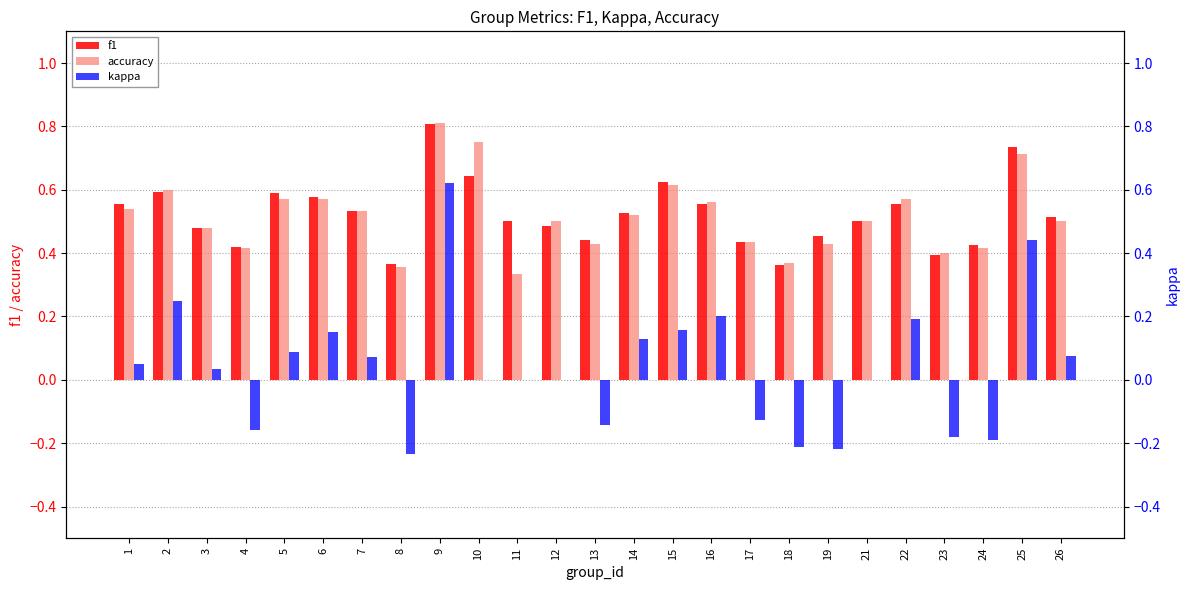

What is the sum of the accuracy values at 21 and 17?

0.9